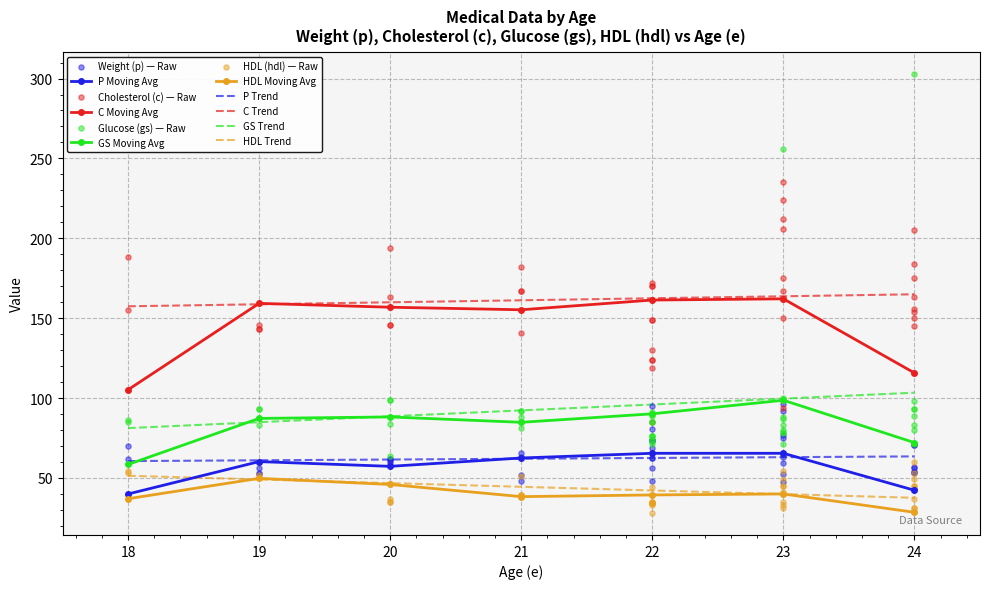

Which series has the largest Y range (max minus min)?

gs